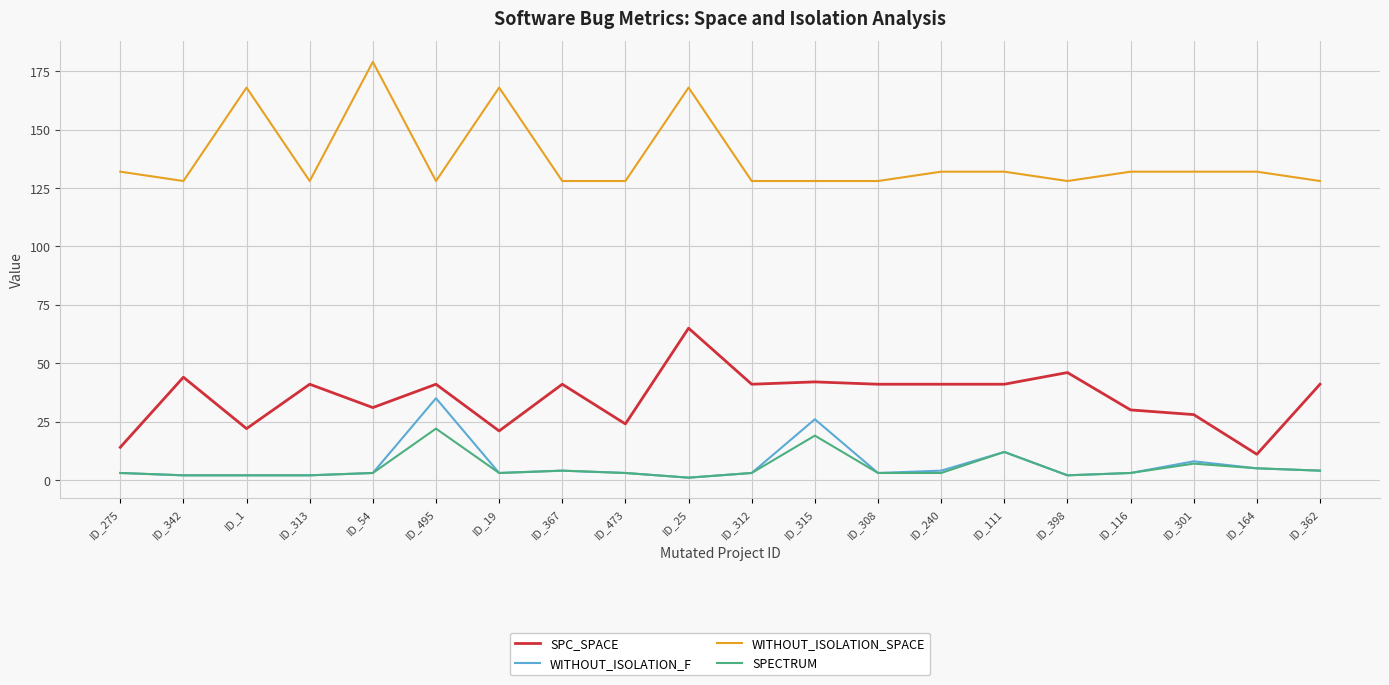

Is the value of WITHOUT_ISOLATION_SPACE at ID_164 greater than the value of SPC_SPACE at ID_473?

Yes